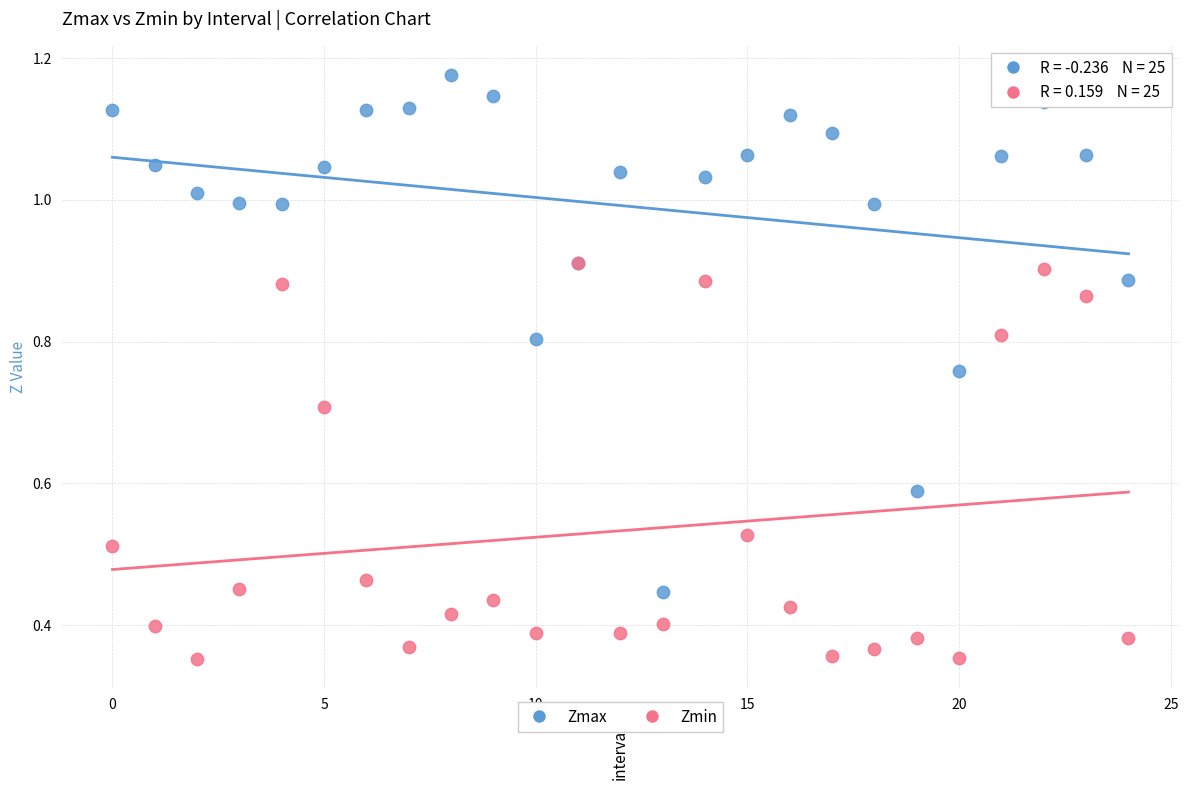

What are all the series names shown in the legend?

Zmax, Zmin